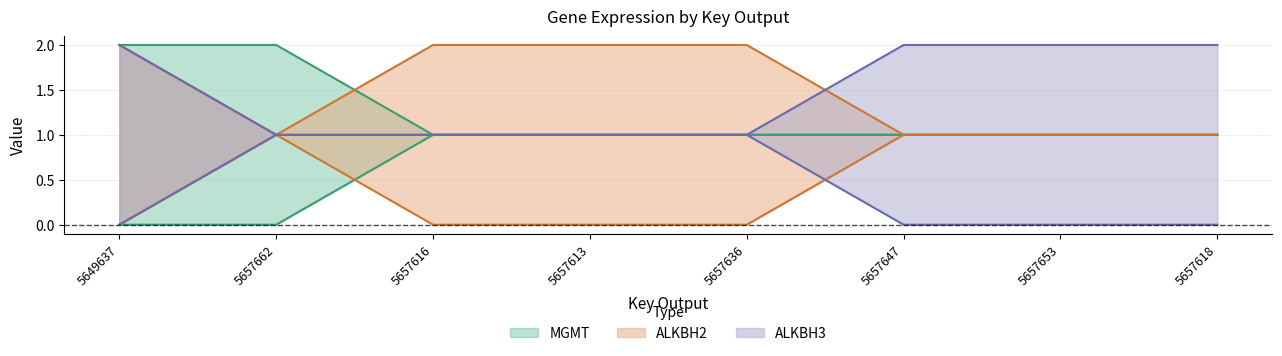

True or false: MGMT_2 and ALKBH3_0 intersect in this chart.

False